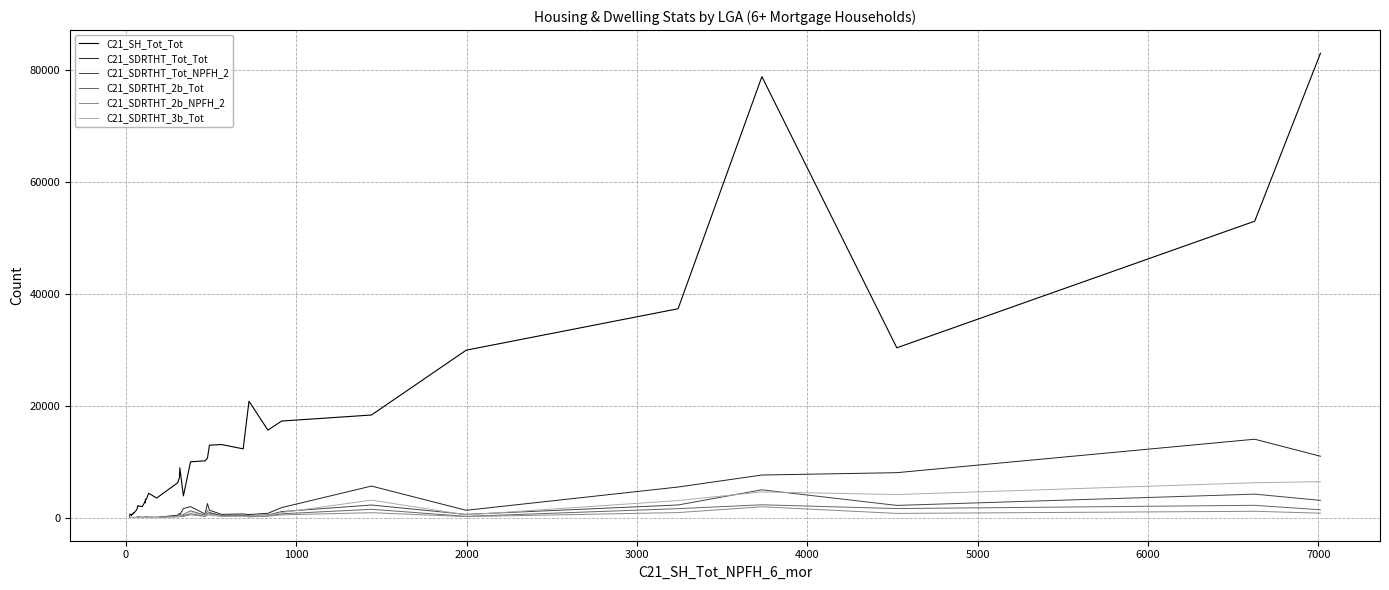

True or false: C21_SDRTHT_Tot_NPFH_2 has a value of 550 at 29.

False